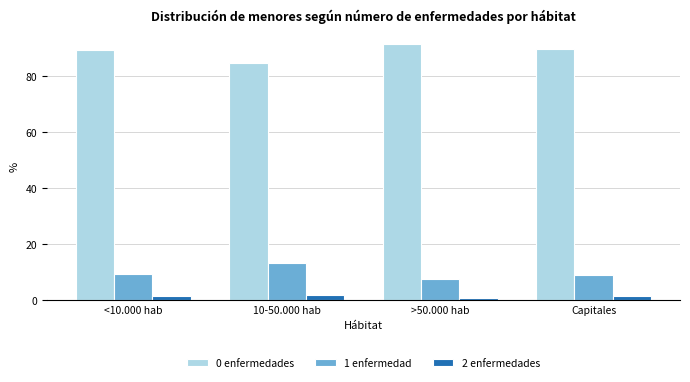

Rank the series at <10.000 hab from lowest to highest value.

2 enfermedades, 1 enfermedad, 0 enfermedades